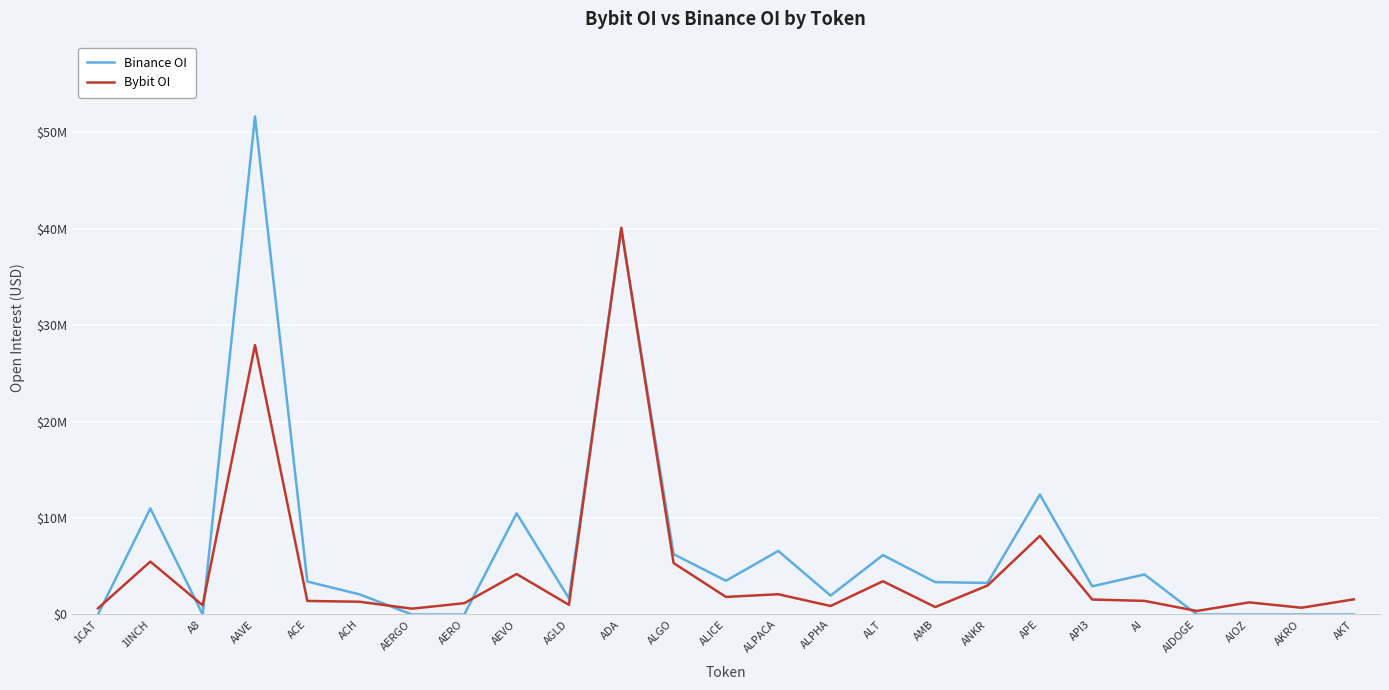

Reading left to right, extract all data points from this chart.

Binance OI: 1CAT=0	1INCH=10994735	A8=0	AAVE=51651546	ACE=3417609	ACH=2084404	AERGO=0	AERO=0	AEVO=10493696	AGLD=1673365	ADA=39914955	ALGO=6253671	ALICE=3498033	ALPACA=6589764	ALPHA=1960461	ALT=6159351	AMB=3357007	ANKR=3271794	APE=12433542	API3=2923816	AI=4150407	AIDOGE=0	AIOZ=0	AKRO=0	AKT=0
Bybit OI: 1CAT=642238	1INCH=5487594	A8=953480	AAVE=27929820	ACE=1405773	ACH=1322305	AERGO=603421	AERO=1173218	AEVO=4199433	AGLD=1001077	ADA=40099099	ALGO=5332268	ALICE=1822413	ALPACA=2100661	ALPHA=880289	ALT=3447952	AMB=770816	ANKR=3002778	APE=8148764	API3=1552422	AI=1410601	AIDOGE=363719	AIOZ=1256152	AKRO=699554	AKT=1571924